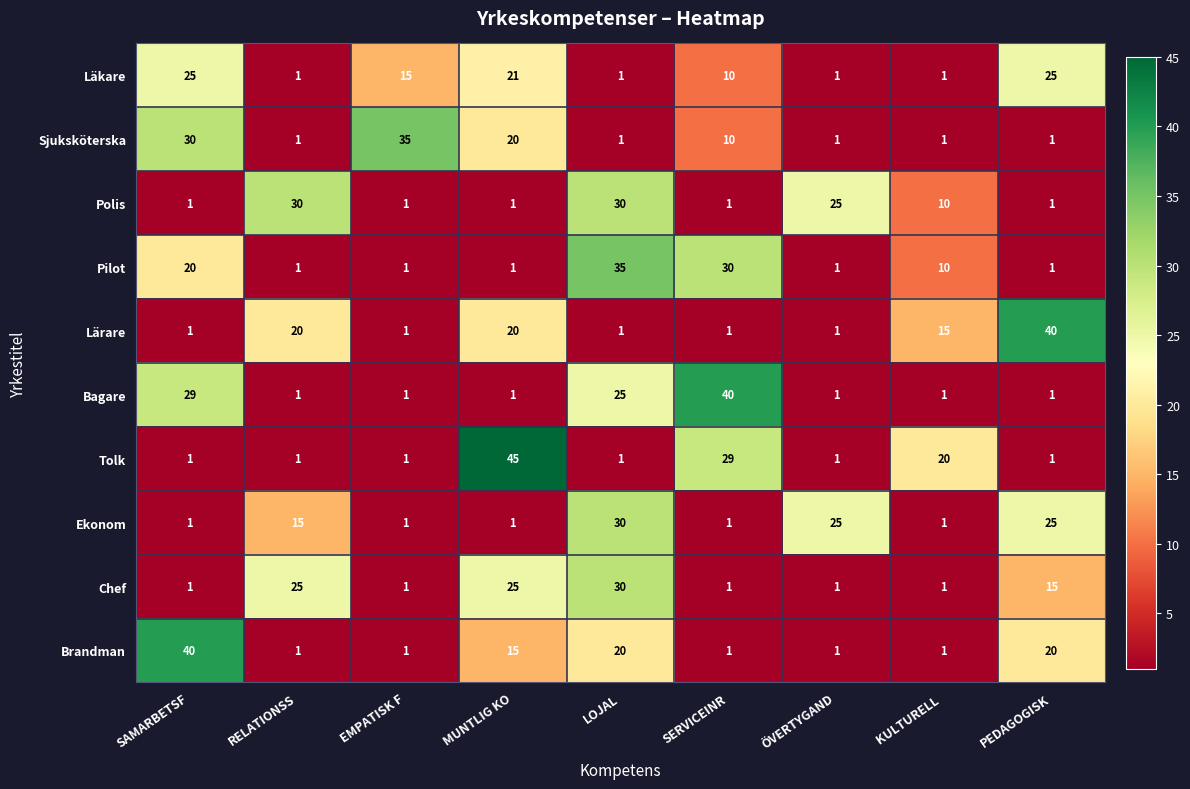

What is the difference between the second highest and second lowest values in the Bagare series?

28